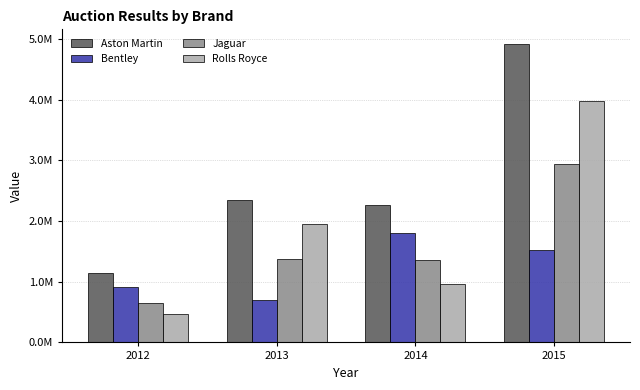

What are all the series names shown in the legend?

Aston Martin, Bentley, Jaguar, Rolls Royce